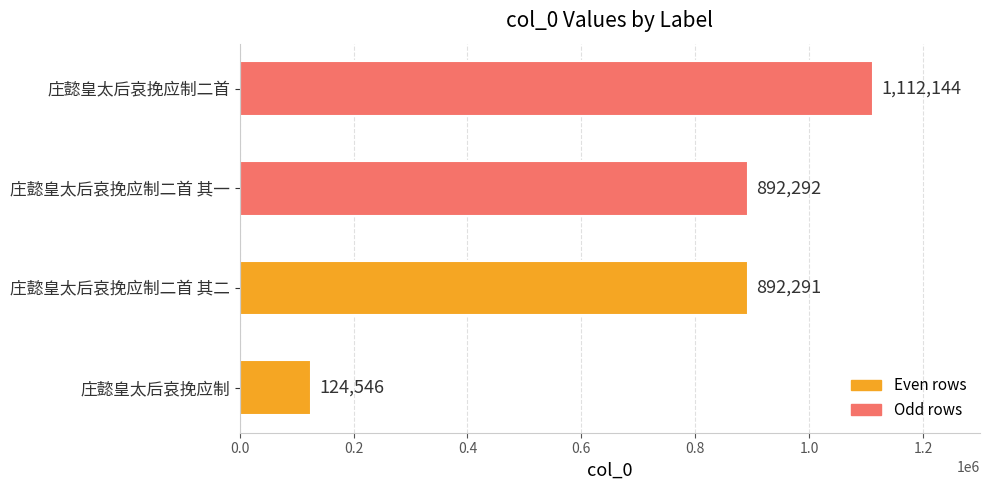

Are the bars horizontal?

Yes